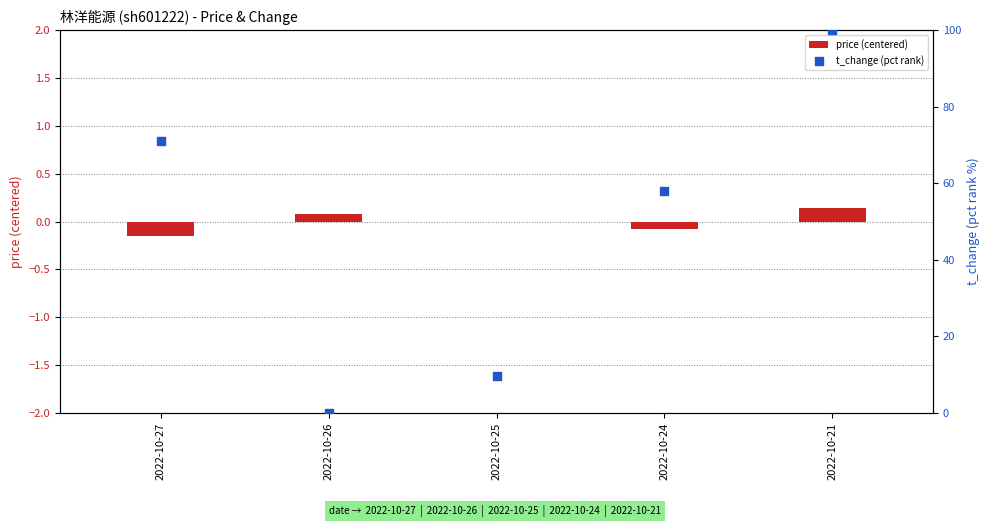

At which category is the sum across all series the highest?

2022-10-21